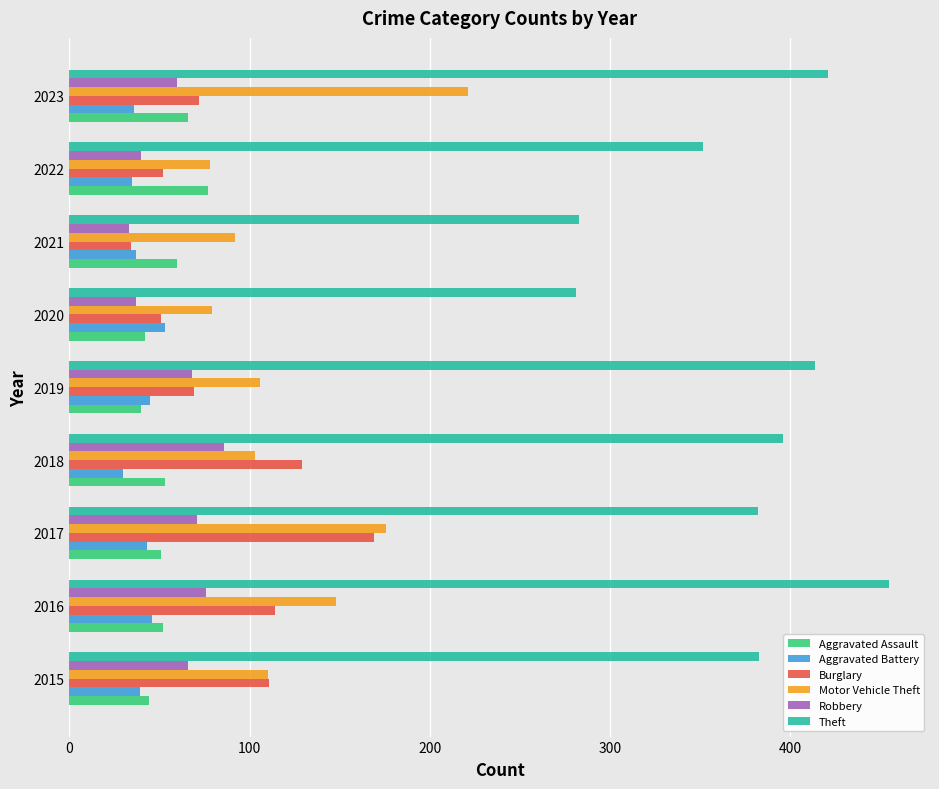

What is the average value of the Aggravated Battery series?

40